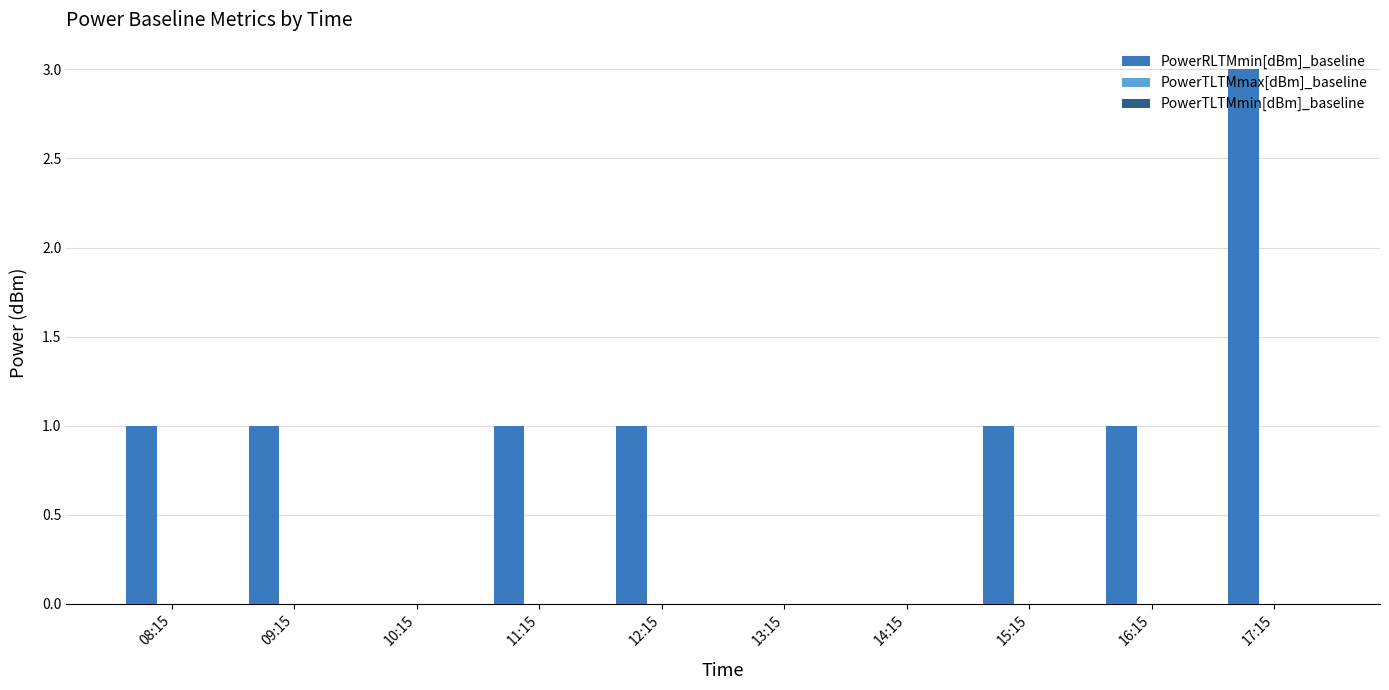

What is the sum of all values?

9